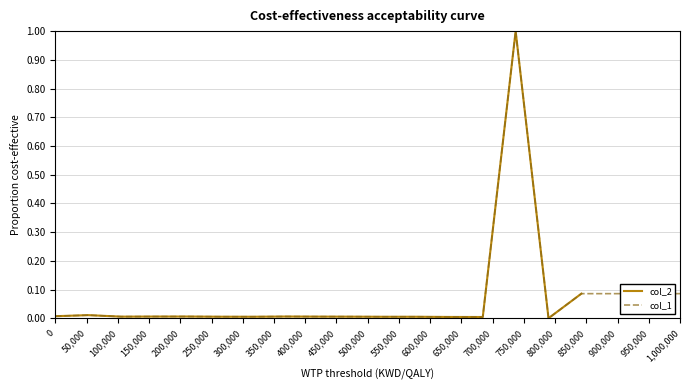

Rank the series by their average value, from lowest to highest.

col_2, col_1